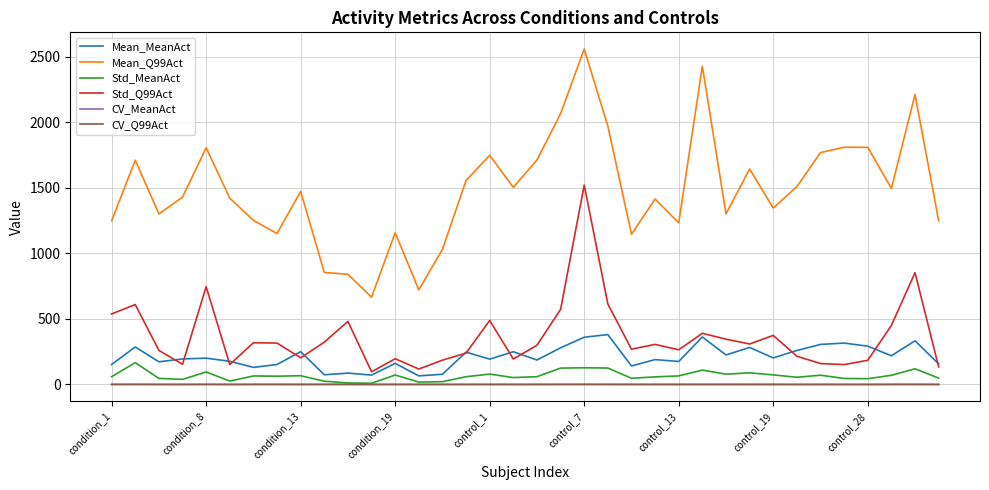

Which series has the largest total across all categories?

Mean_Q99Act